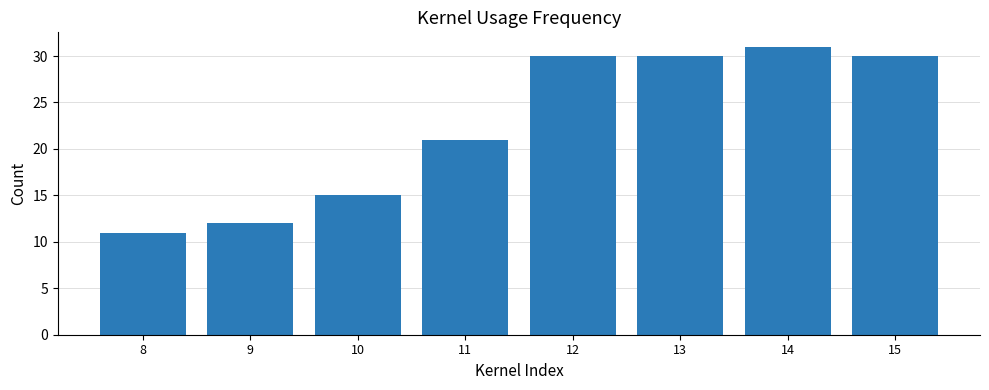

Read the value at 8.

11